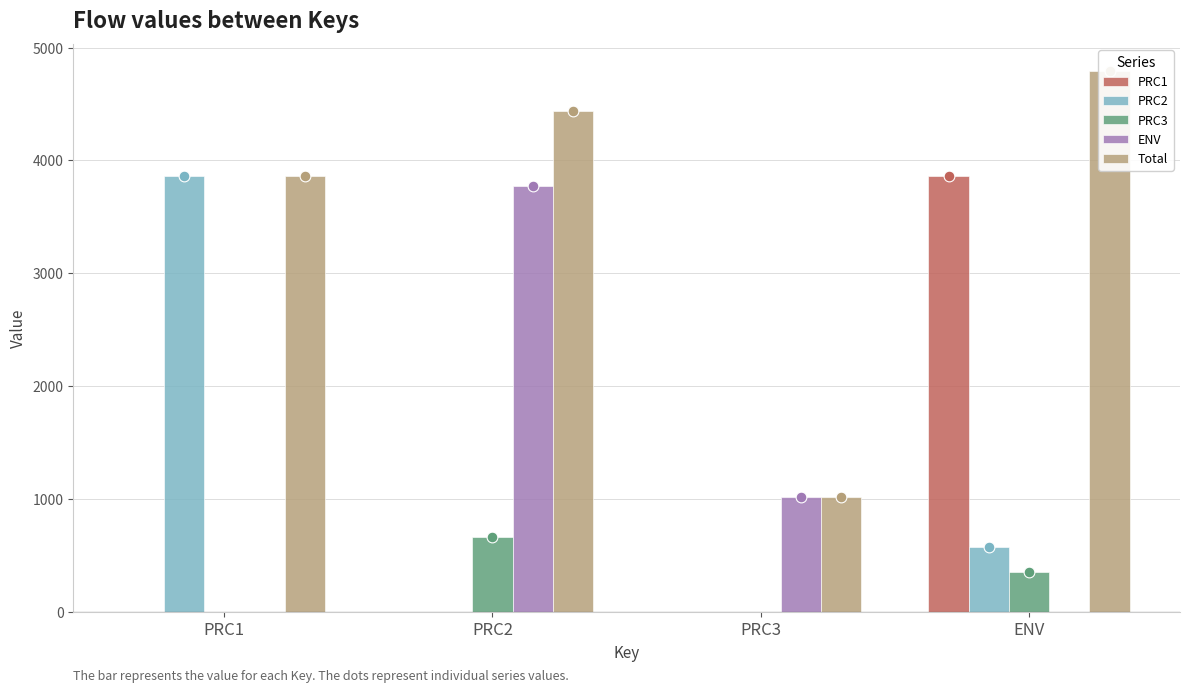

At which category is the sum across all series the highest?

ENV